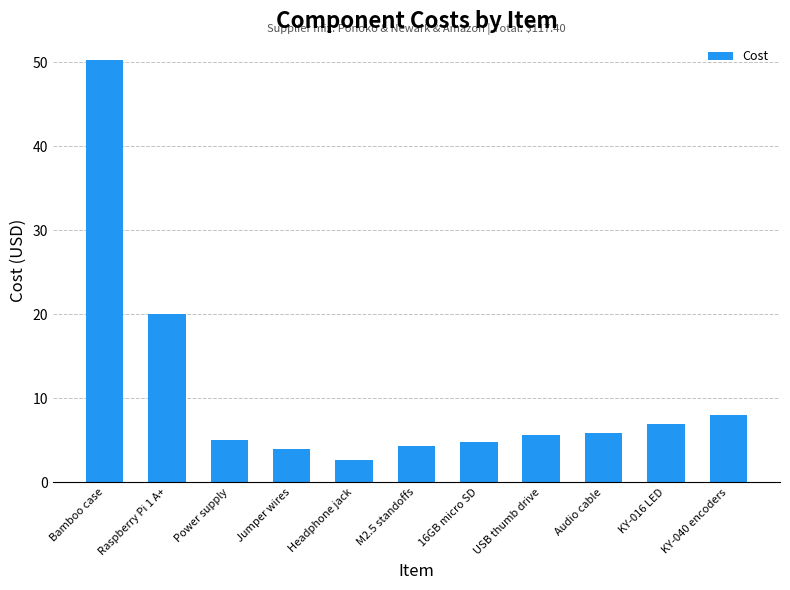

At which category does the chart reach its minimum across all series?

Headphone jack